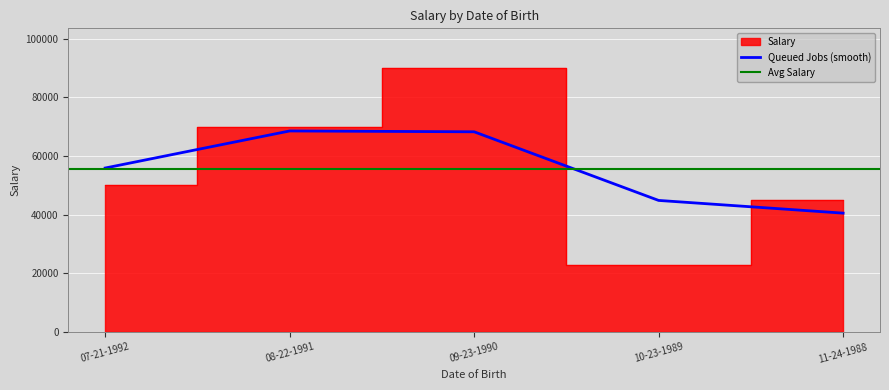

Rank the categories by value from lowest to highest.

10-23-1989, 11-24-1988, 07-21-1992, 08-22-1991, 09-23-1990